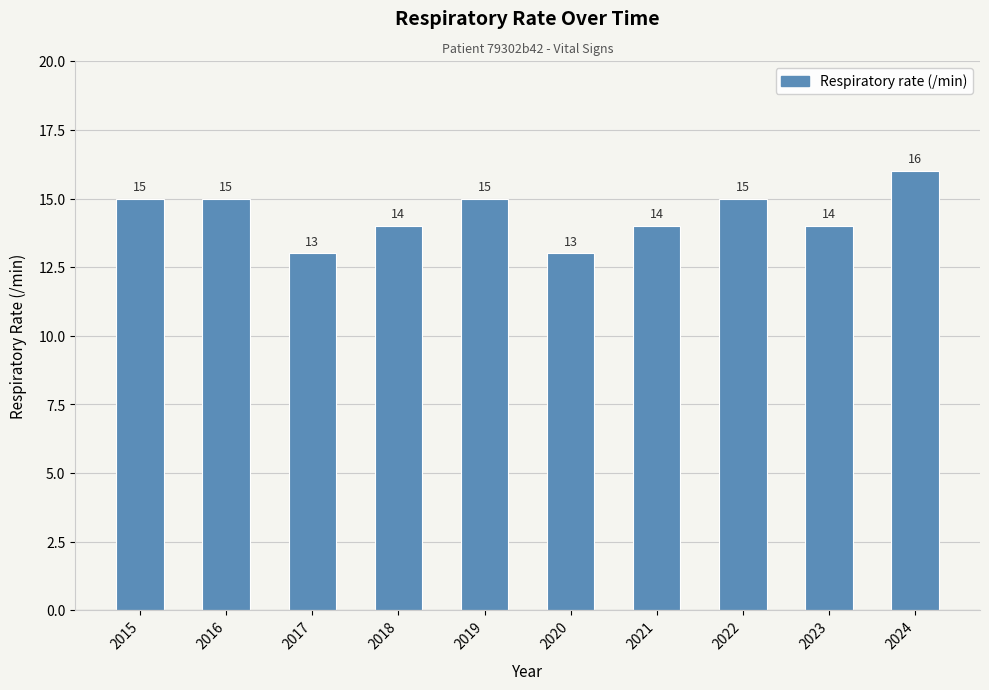

Approximately how many times larger is the value at 2023 compared to 2015?

0.9